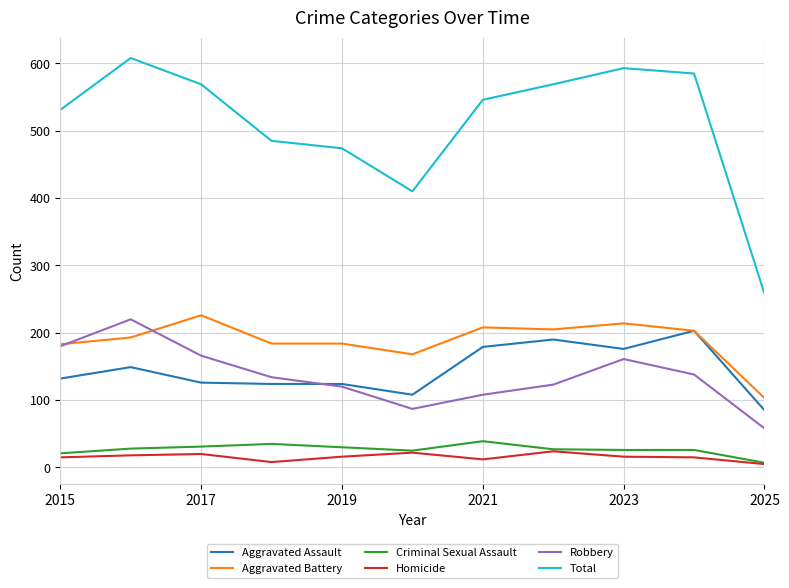

True or false: Total and Aggravated Battery cross at least once.

False